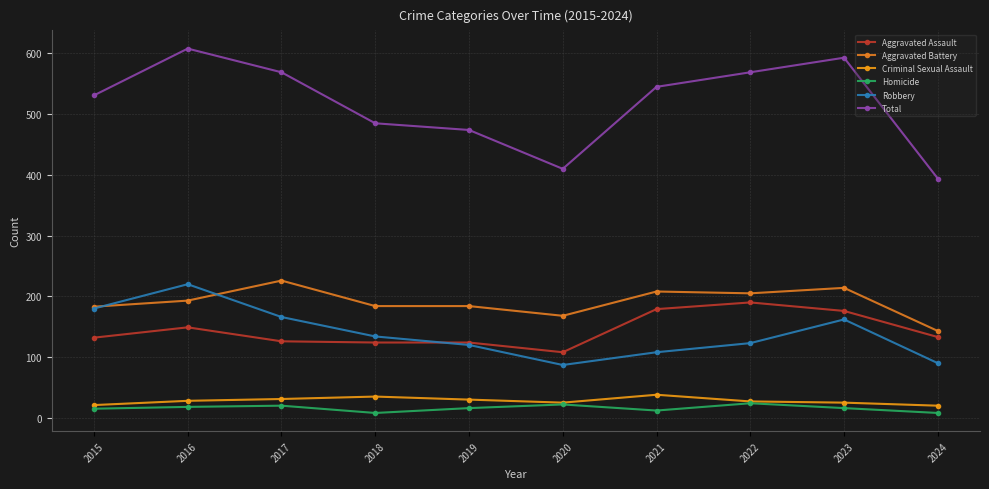

What is the sum of all Homicide values?

159